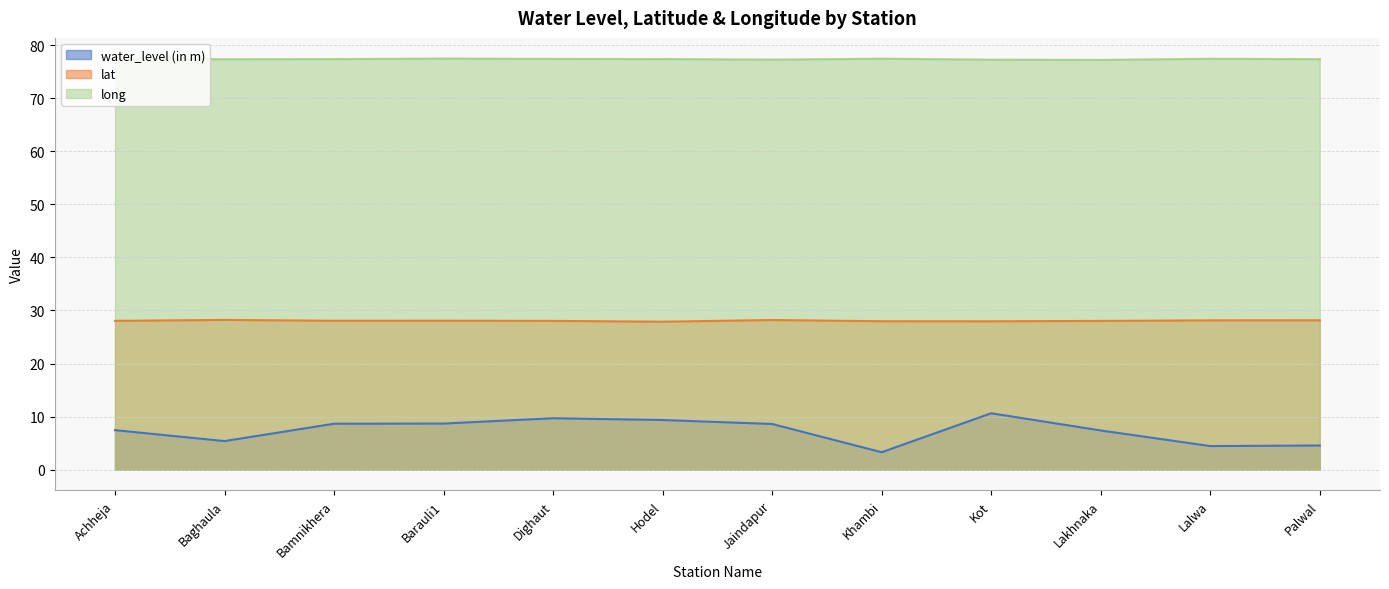

True or false: lat and water_level (in m) intersect in this chart.

False